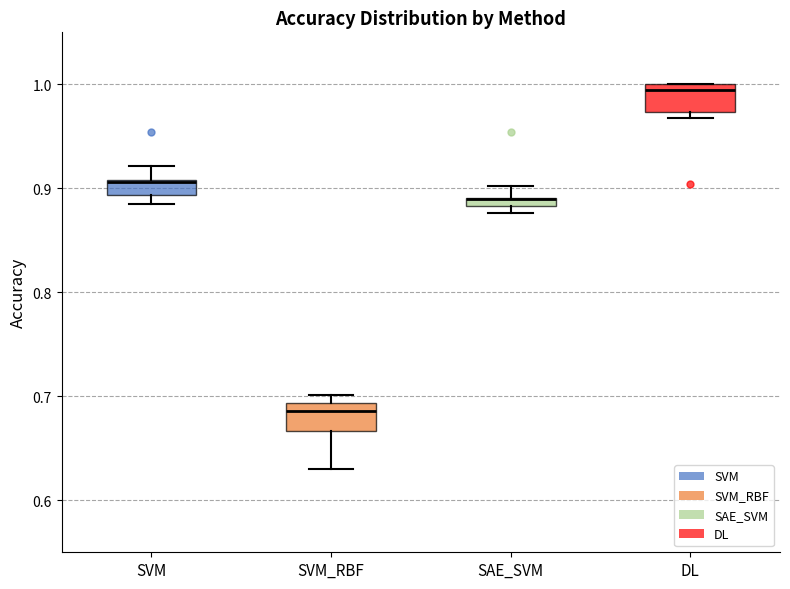

Where does the upper whisker of the box for SAE_SVM end on the y-axis? The values are not printed on the chart, so give them approximately, as read against the axis.

0.90